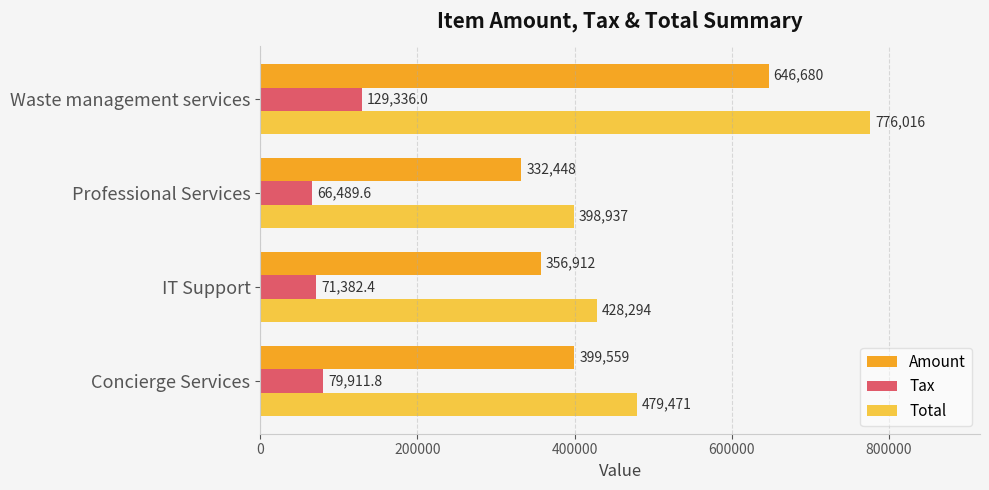

Which series has the largest range (max minus min)?

Total